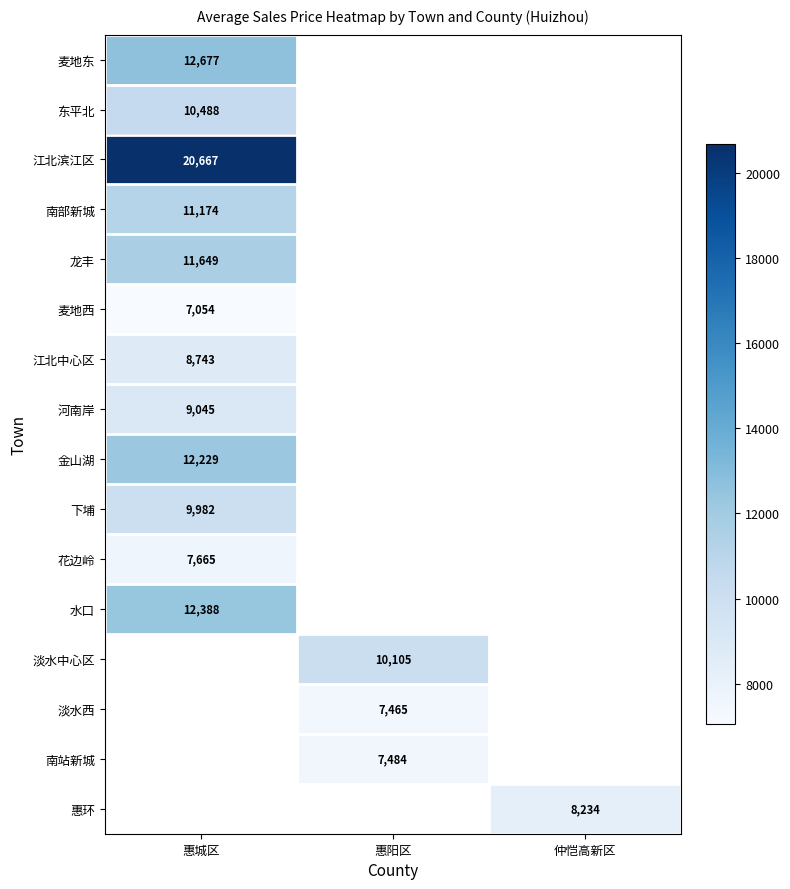

What is the greatest value displayed?

20667.0